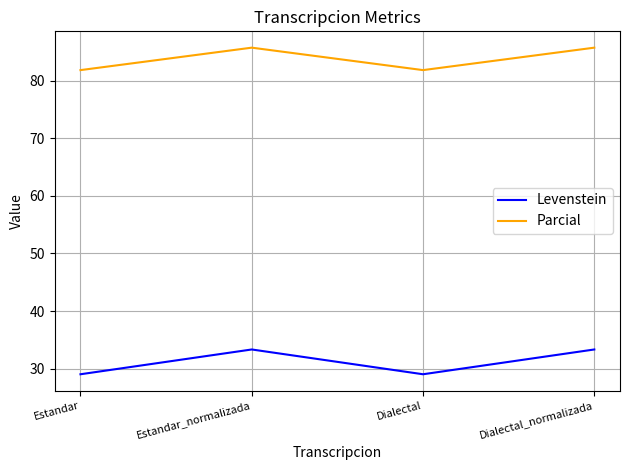

True or false: Levenstein has a value of 6.8 at Dialectal.

False